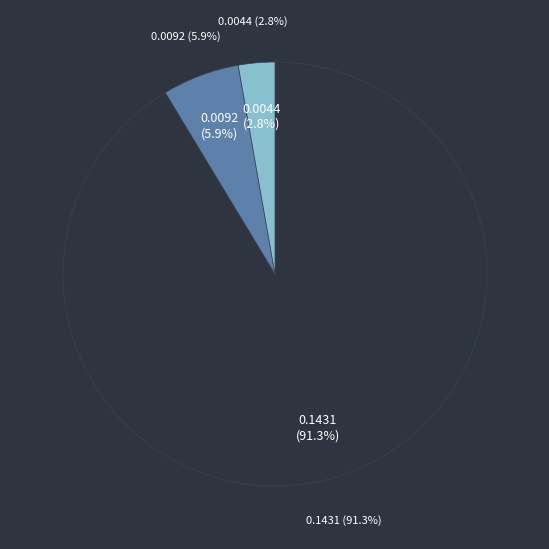

The Inference Time slice represents 15% of the pie. True or false?

False